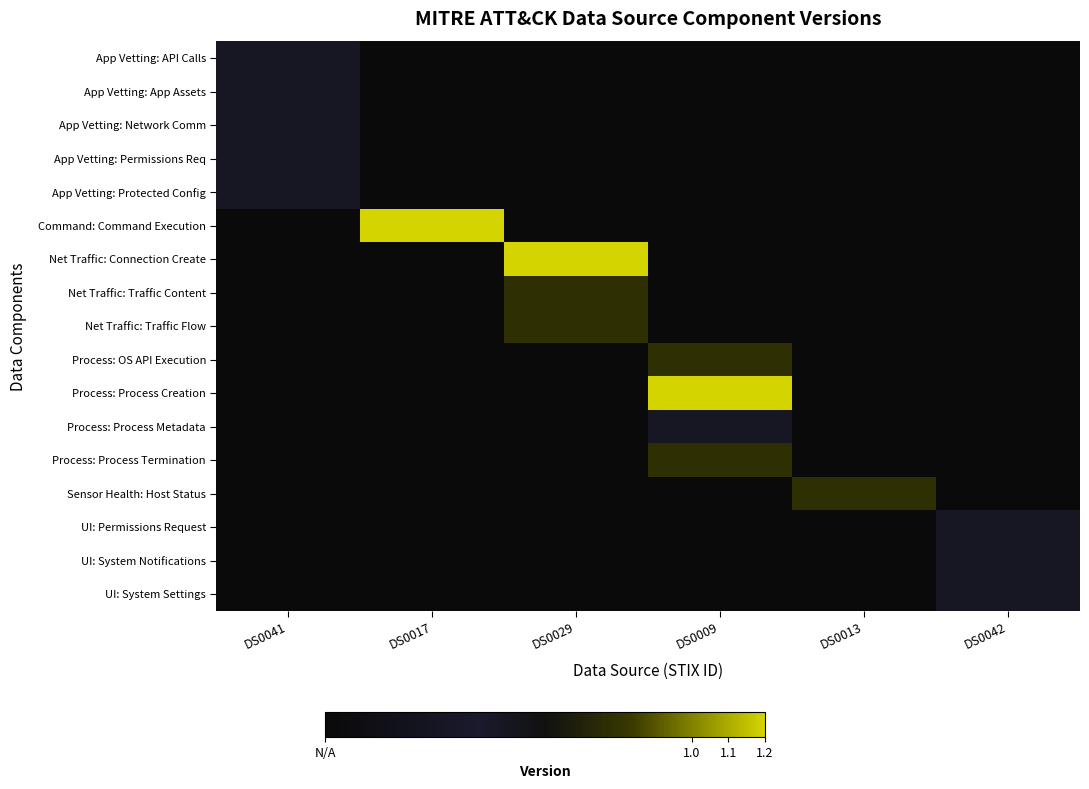

At which category is the sum across all series the highest?

DS0009